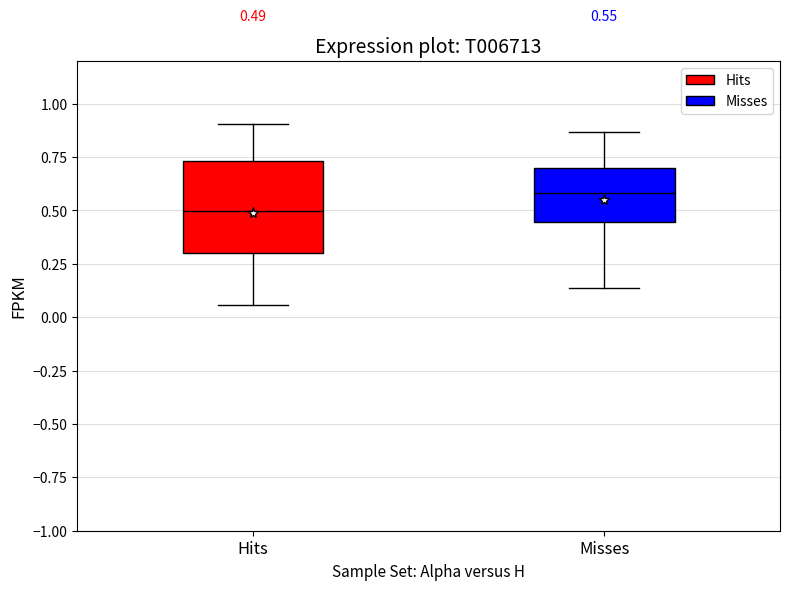

Which box is the tallest, from its lower edge to its upper edge?

Hits